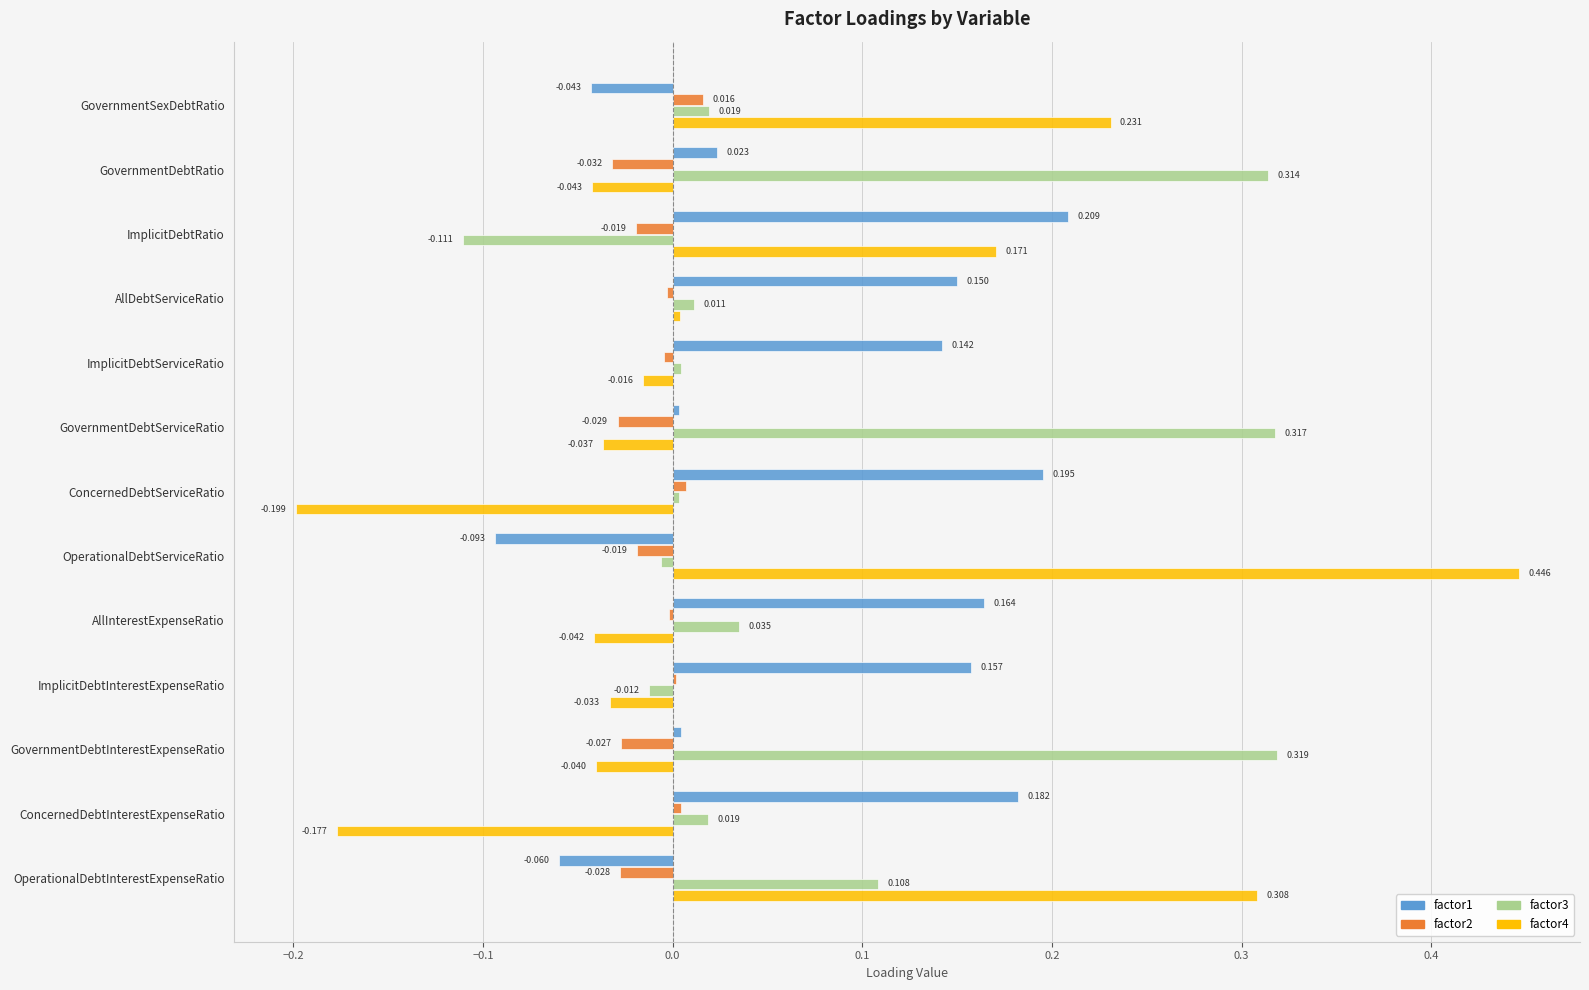

At which category does the chart reach its peak across all series?

OperationalDebtServiceRatio